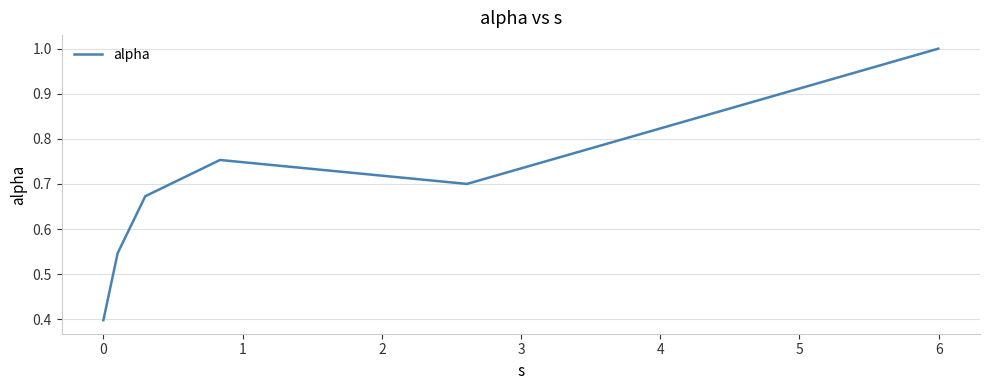

What is the difference between the second highest and minimum values?

0.4